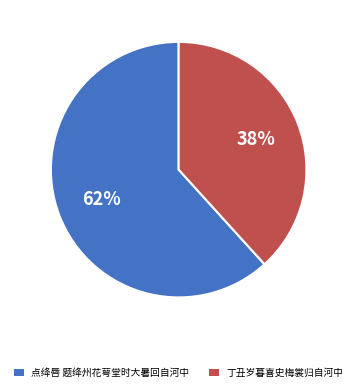

What is the majority slice?

点绛唇 题绛州花萼堂时大暑回自河中